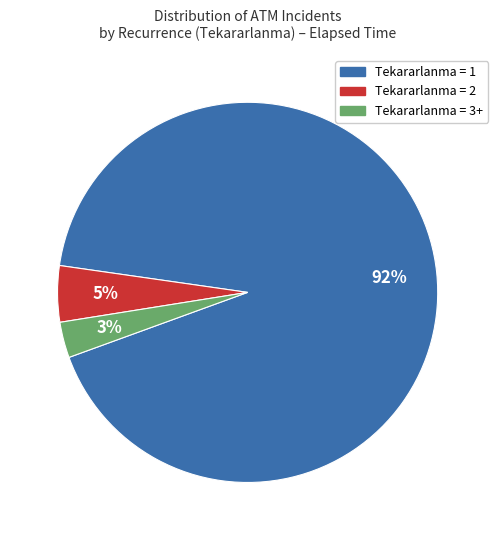

Count the number of slices in the pie.

3